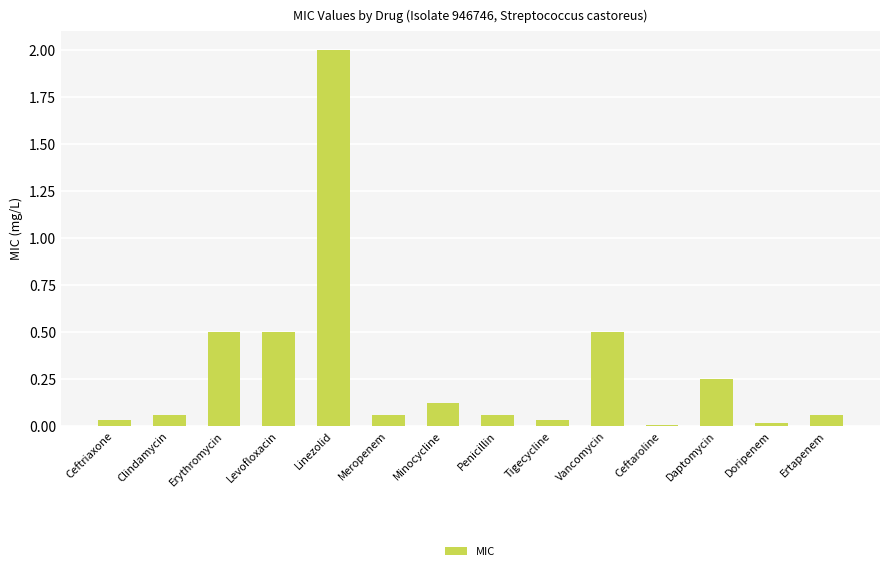

What is the maximum value shown in the chart?

2.0